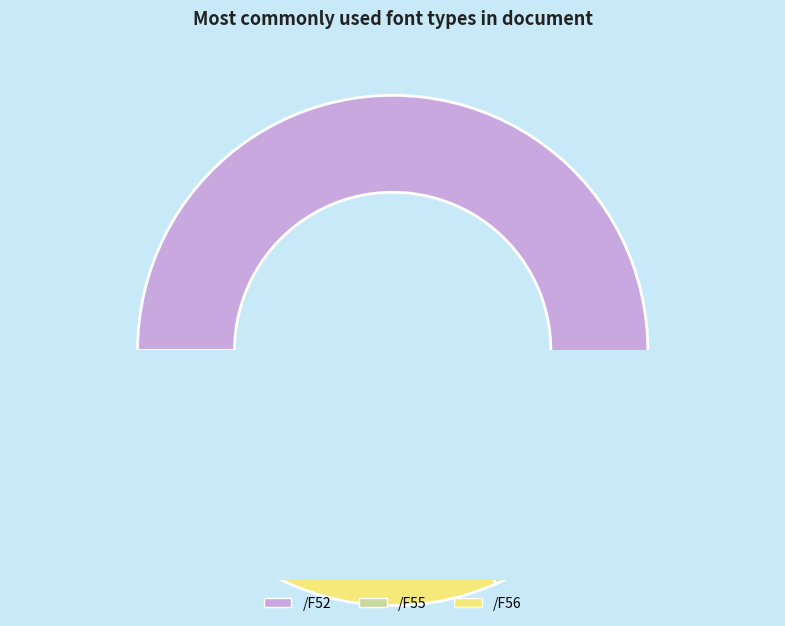

Rank the categories by value from lowest to highest.

/F55, /F56, /F52